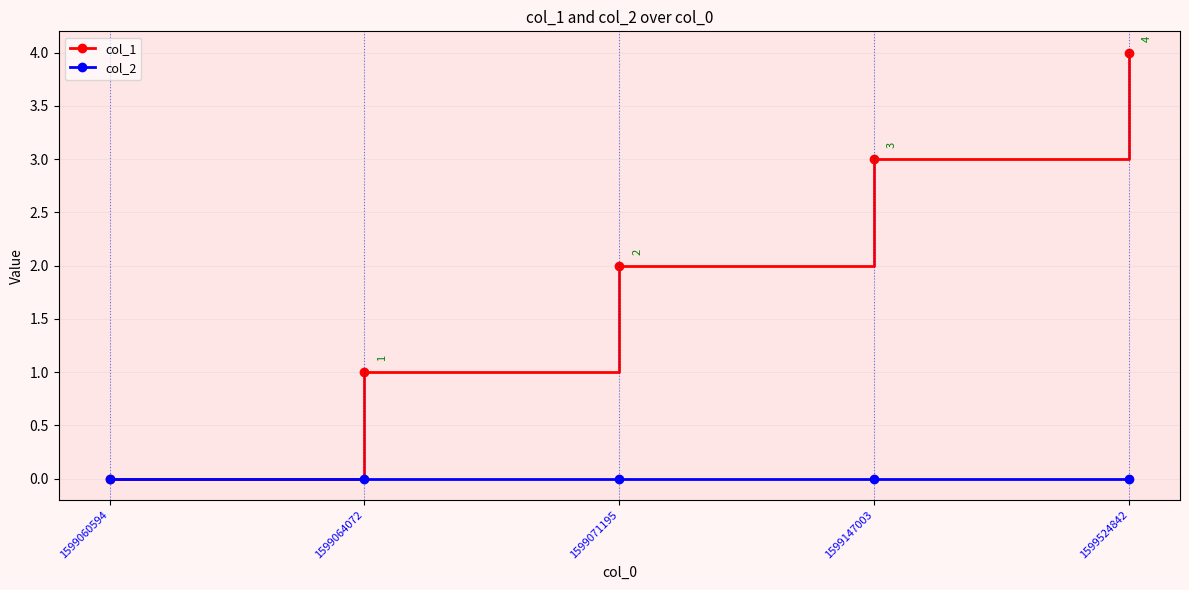

What is the total value across all series at 1599524842?

4